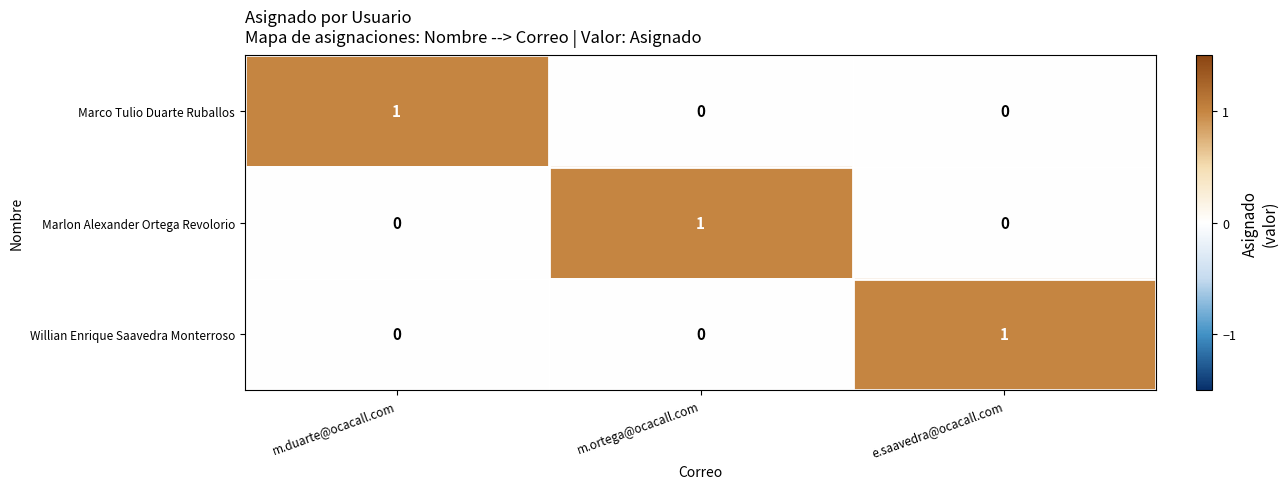

Reading right to left, list all the values displayed in this chart.

Marco Tulio Duarte Ruballos: 0	0	1
Marlon Alexander Ortega Revolorio: 0	1	0
Willian Enrique Saavedra Monterroso: 1	0	0